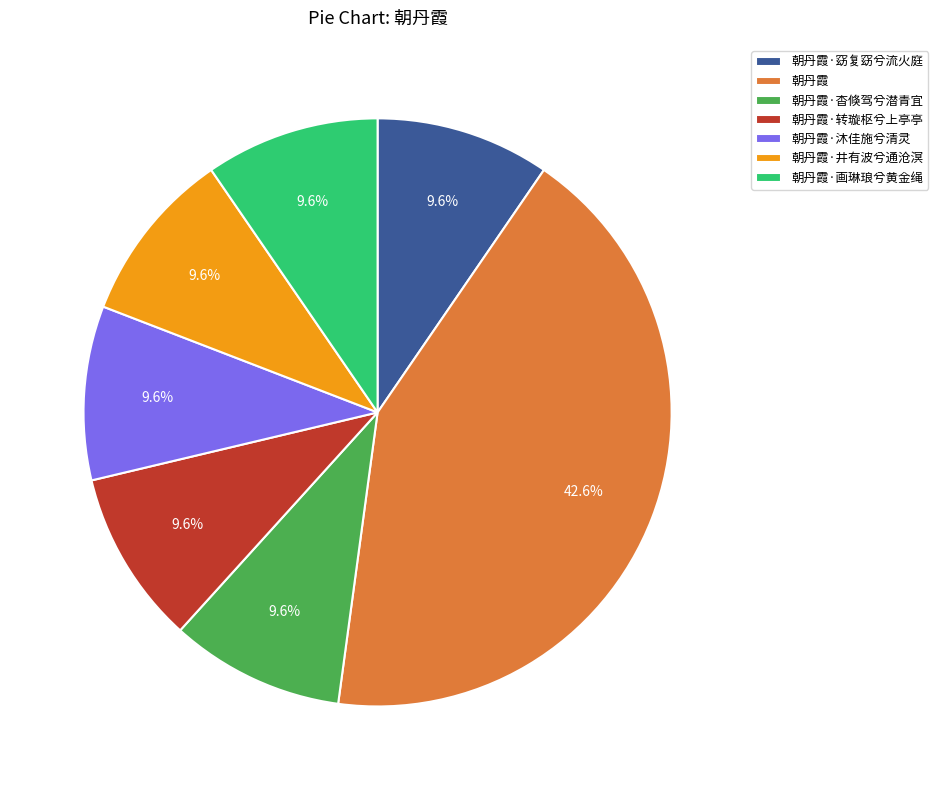

How many slices are in this pie chart?

7